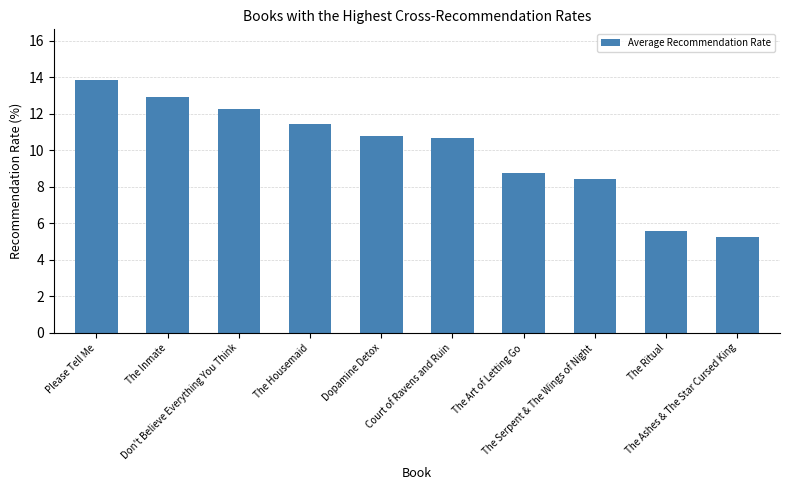

Is it true that the value at The Ritual is 3.7?

False